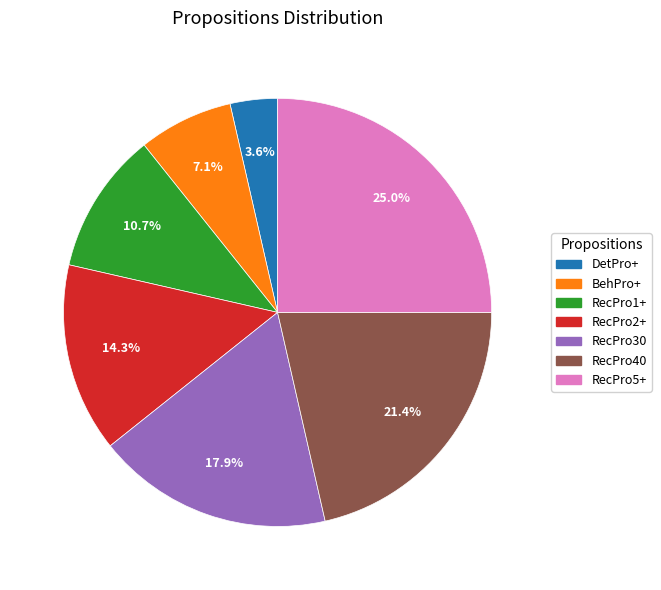

To the nearest percent, what percentage of the pie is RecPro40?

21%